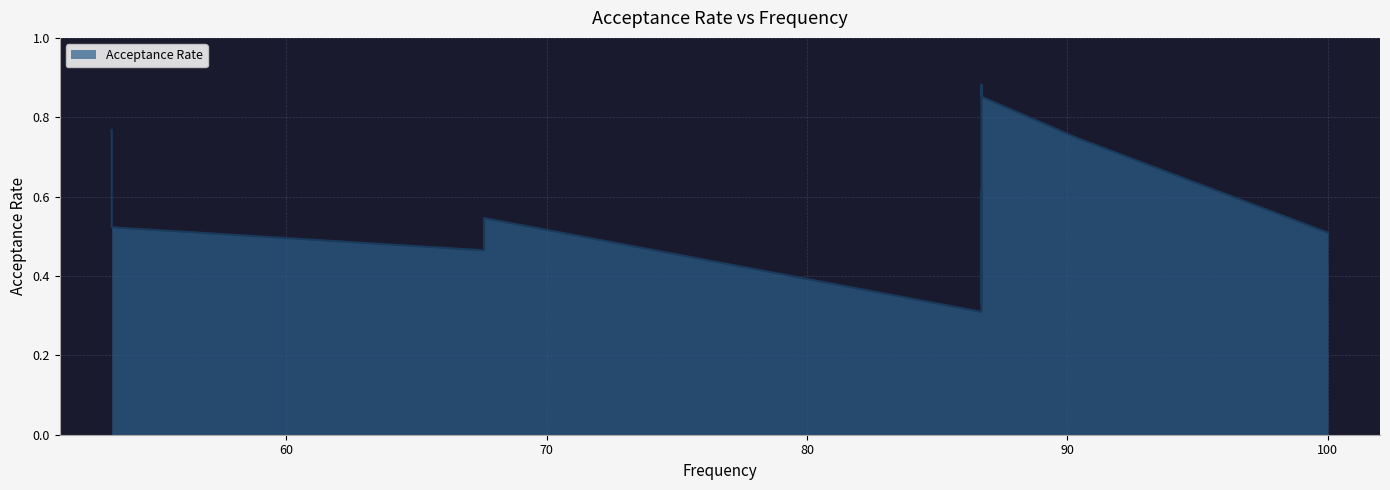

How many categories are shown in the chart?

12